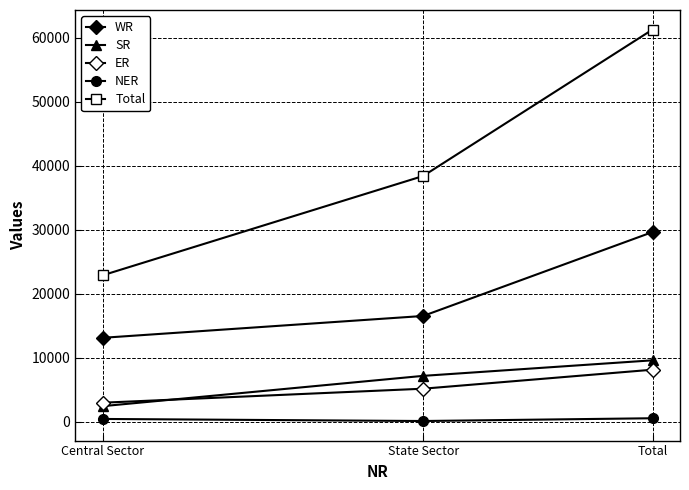

Is this an area chart (filled region under the line)?

No